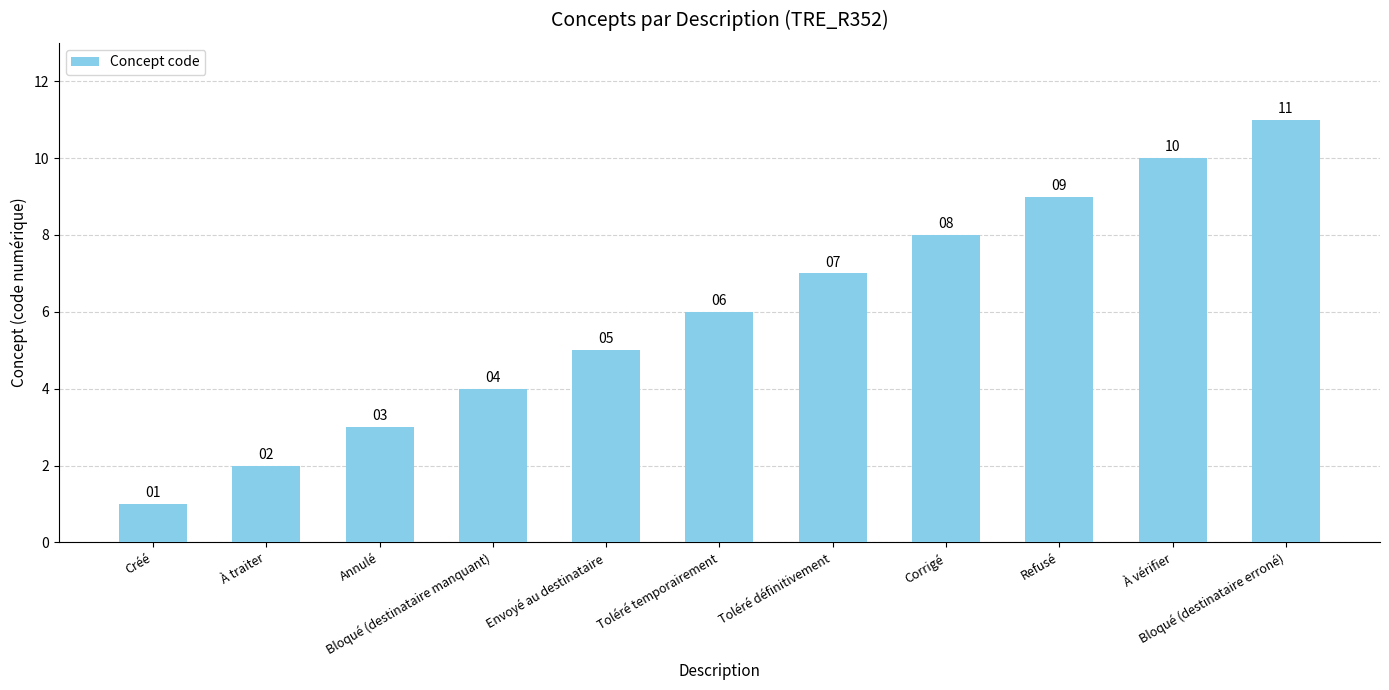

Reading left to right, what are all the values shown in this chart?

Créé=1	À traiter=2	Annulé=3	Bloqué (destinataire manquant)=4	Envoyé au destinataire=5	Toléré temporairement=6	Toléré définitivement=7	Corrigé=8	Refusé=9	À vérifier=10	Bloqué (destinataire erroné)=11